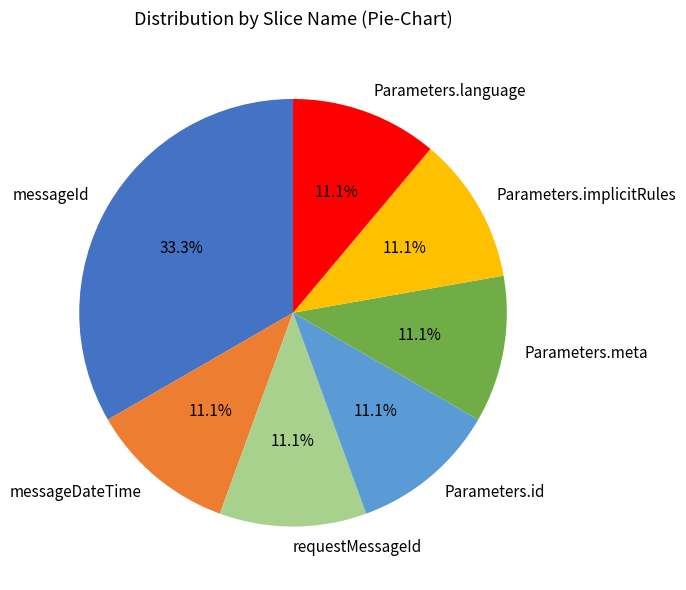

To the nearest percent, what is the combined percentage of Parameters.language and Parameters.id?

22%